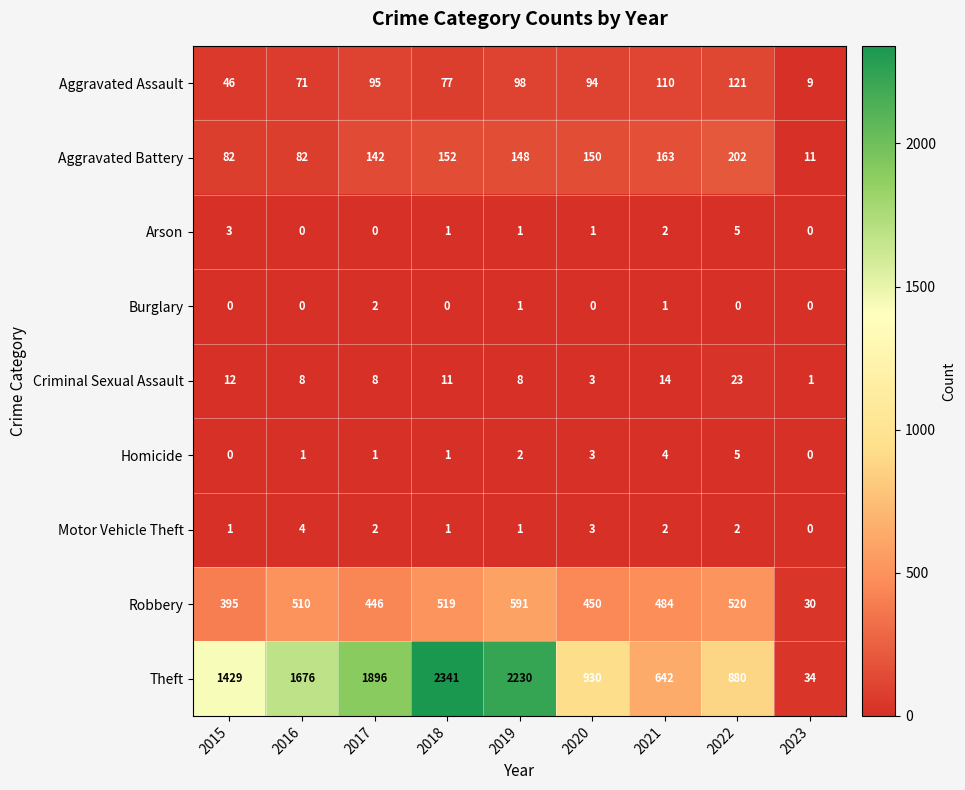

Read the Robbery value at 2017.

446